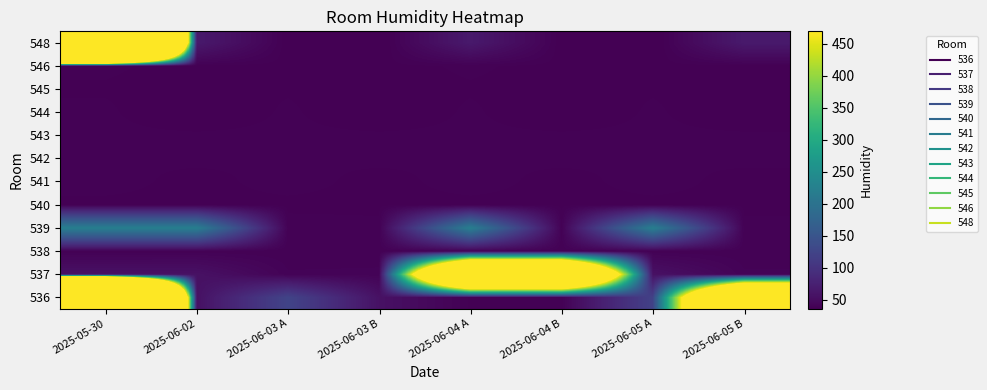

Rank the series by their maximum value, from highest to lowest.

536, 548, 537, 539, 541, 538, 542, 543, 544, 546, 545, 540